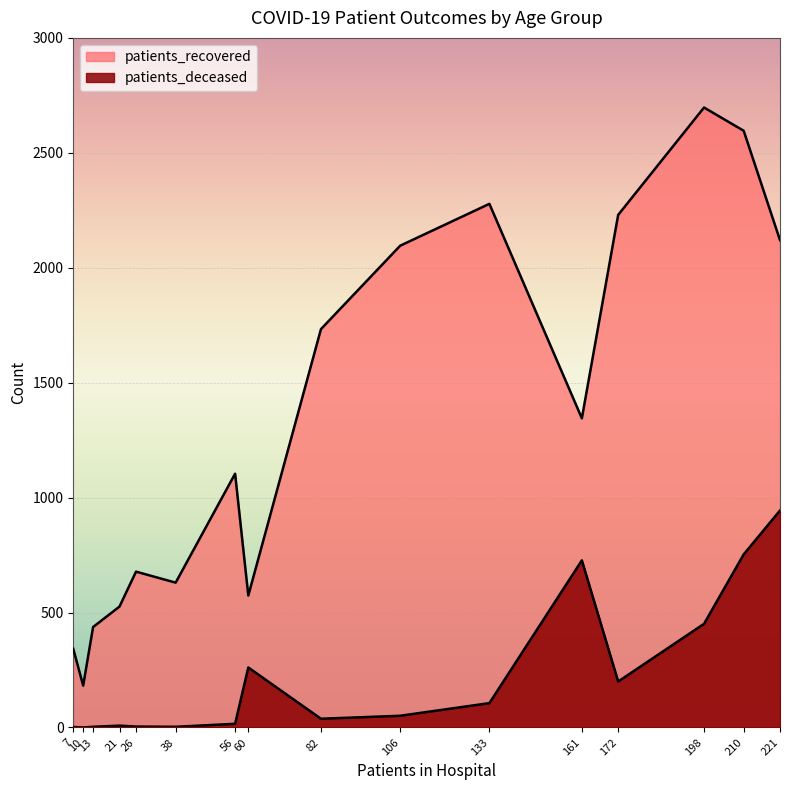

The value of patients_recovered at 85 - 89 is 354. True or false?

False